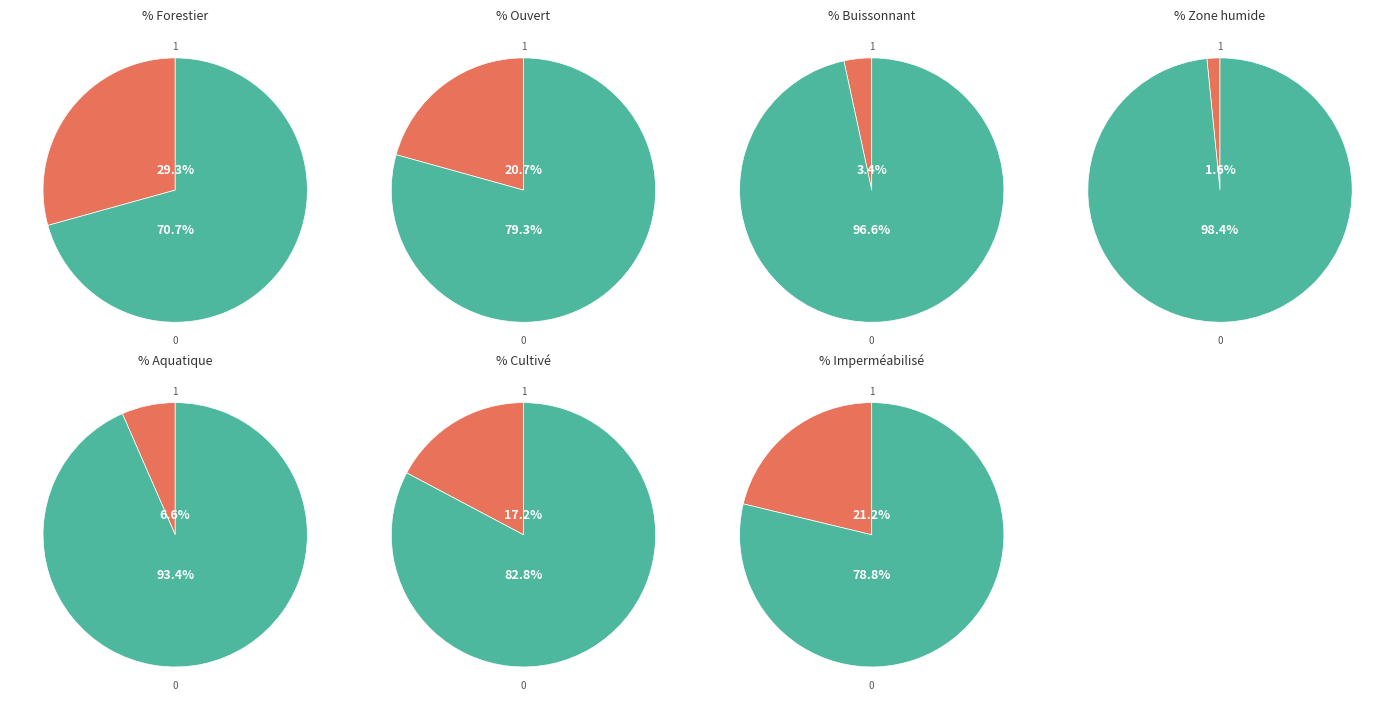

Rank the categories by value from lowest to highest.

Zone humide, Buissonnant, Aquatique, Cultivé, Ouvert, Imperméabilisé, Forestier